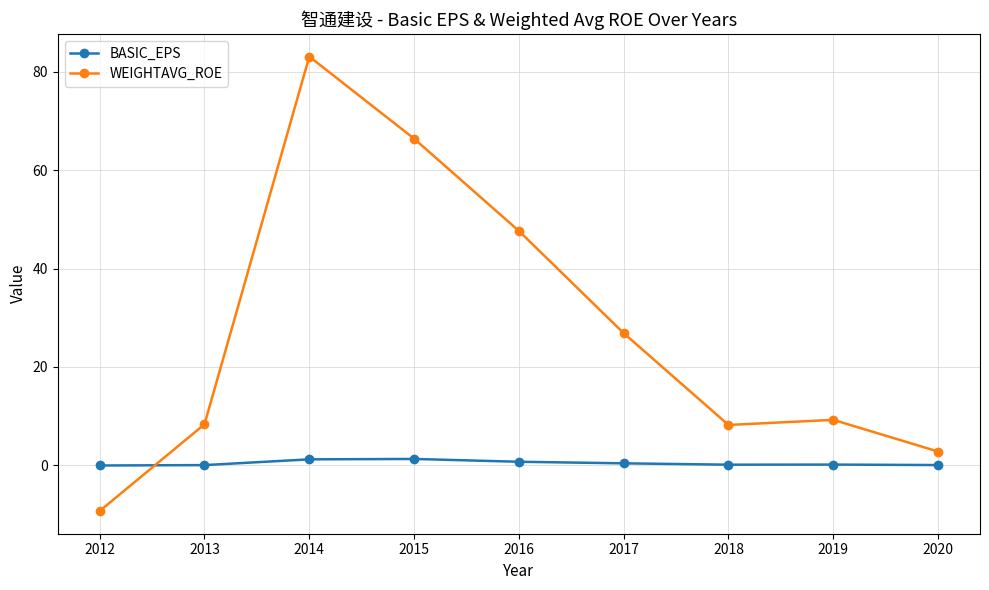

In BASIC_EPS, how many points are higher than both neighbors (excluding endpoints)?

2